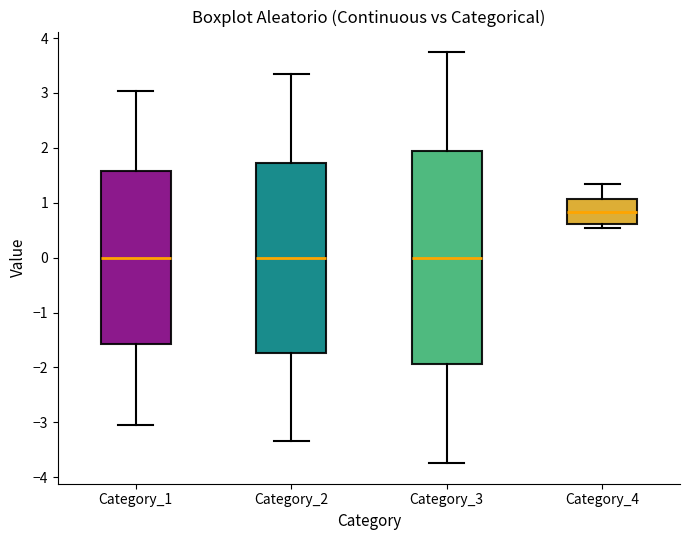

Where does the upper whisker of the box for Category_2 end on the y-axis? The values are not printed on the chart, so give them approximately, as read against the axis.

3.3